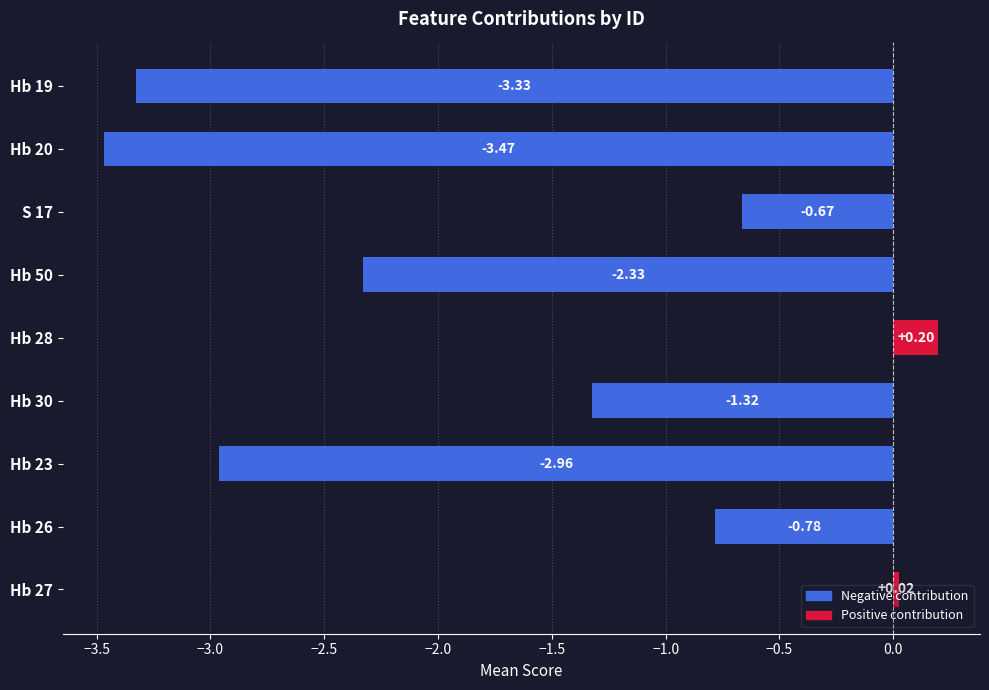

What is the average value?

-1.6